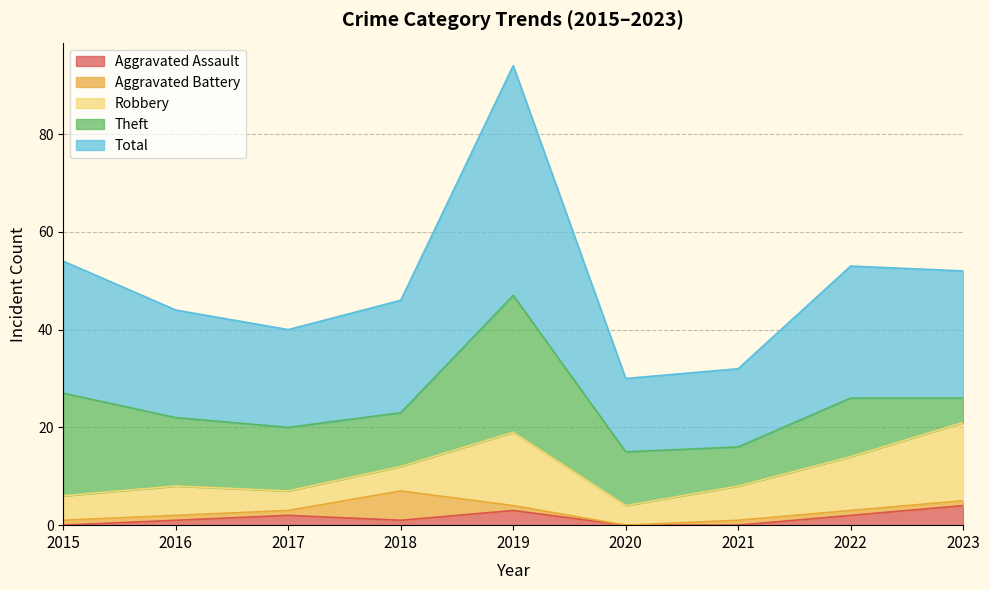

List the labels in order of Theft value, largest first.

2019, 2015, 2016, 2017, 2022, 2018, 2020, 2021, 2023